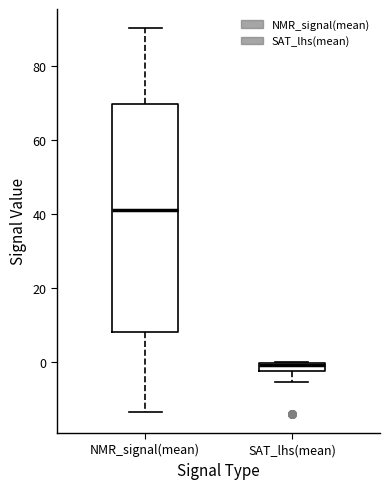

Which box's median line is the highest?

NMR_signal(mean)